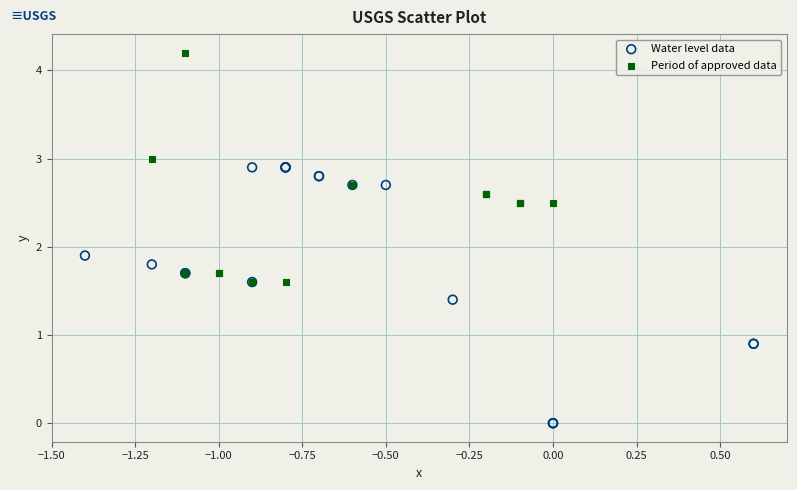

What are all the series names shown in the legend?

Water level data, Period of approved data